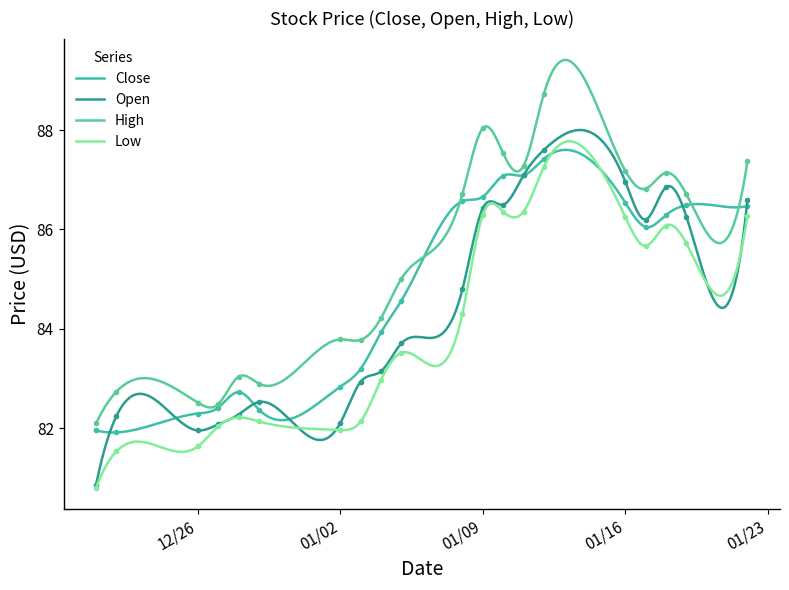

At which category does High reach its first local peak?

2023-12-22